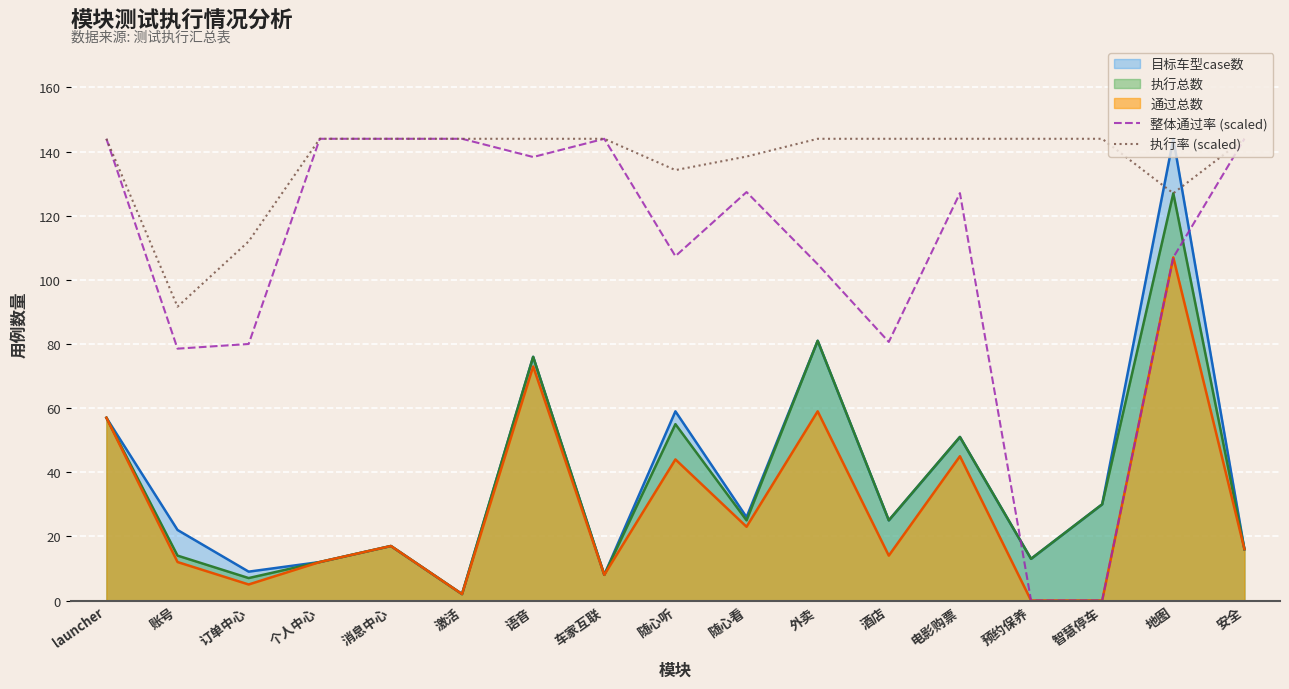

What is the sum of the 执行率 (scaled) values at 消息中心 and 预约保养?

288.0